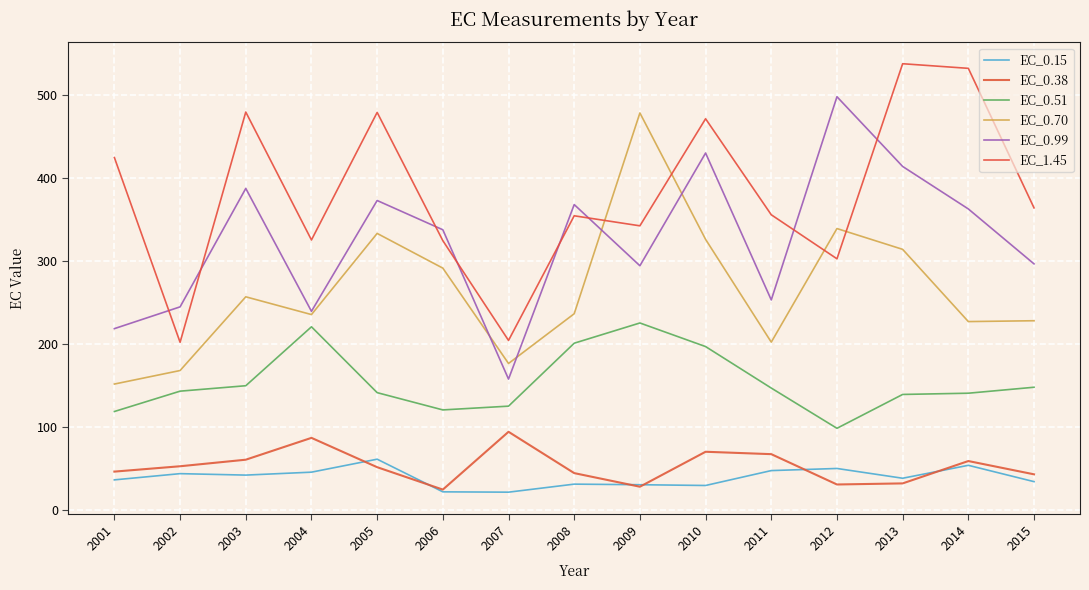

How many lines are shown in the chart?

6